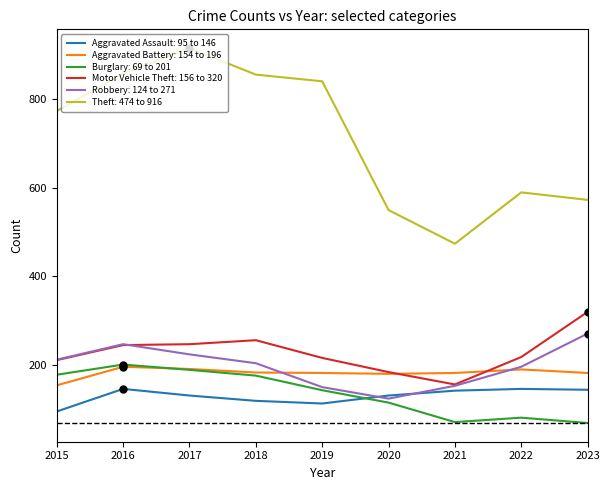

What is the total value across all series at 2018?

1794